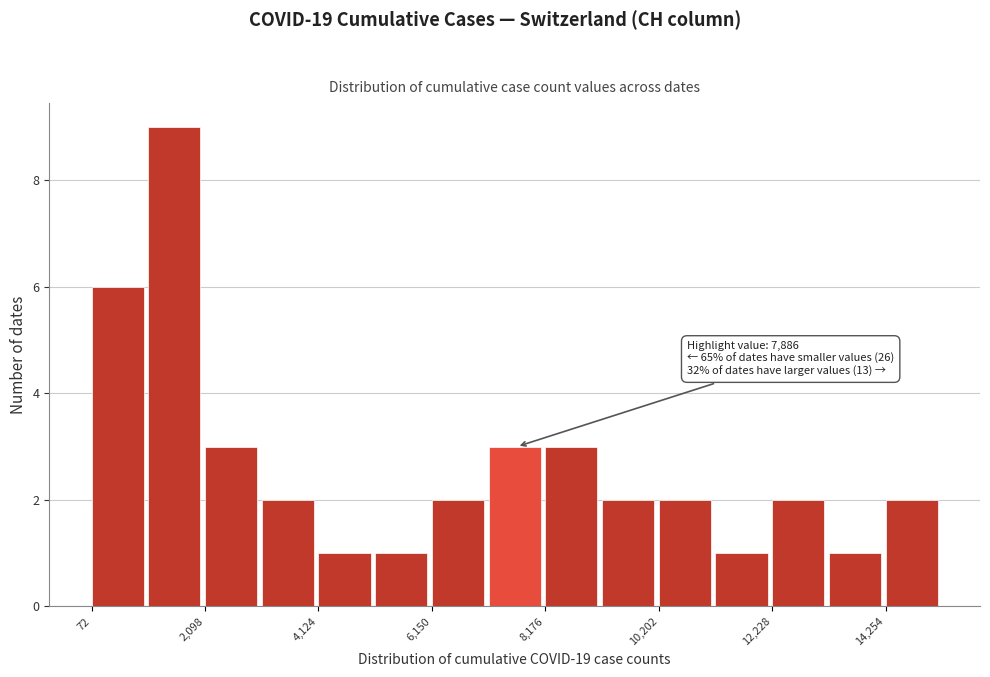

Around what value on the x-axis is the tallest bar? Give the approximate position of its centre, as read against the axis.

1500